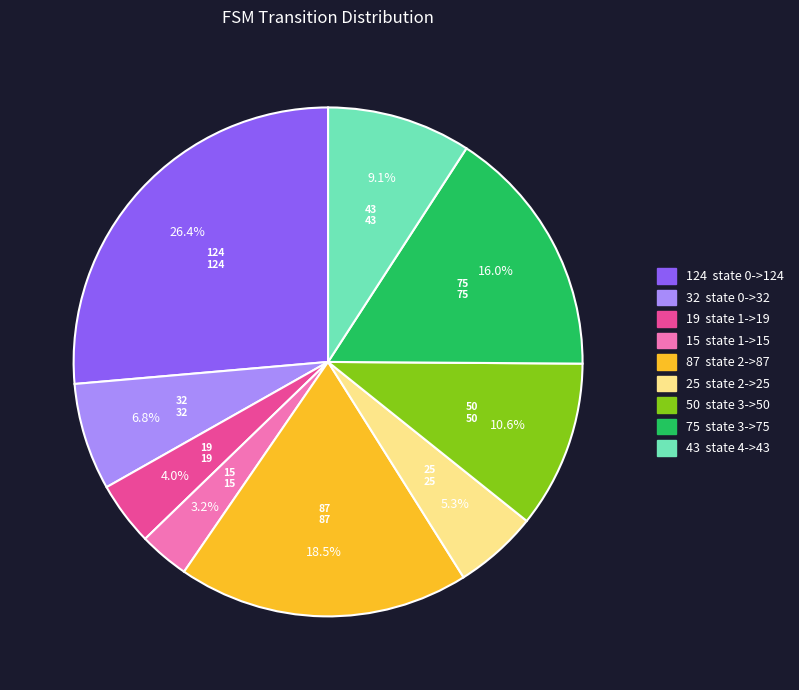

Does any single category account for the majority?

No